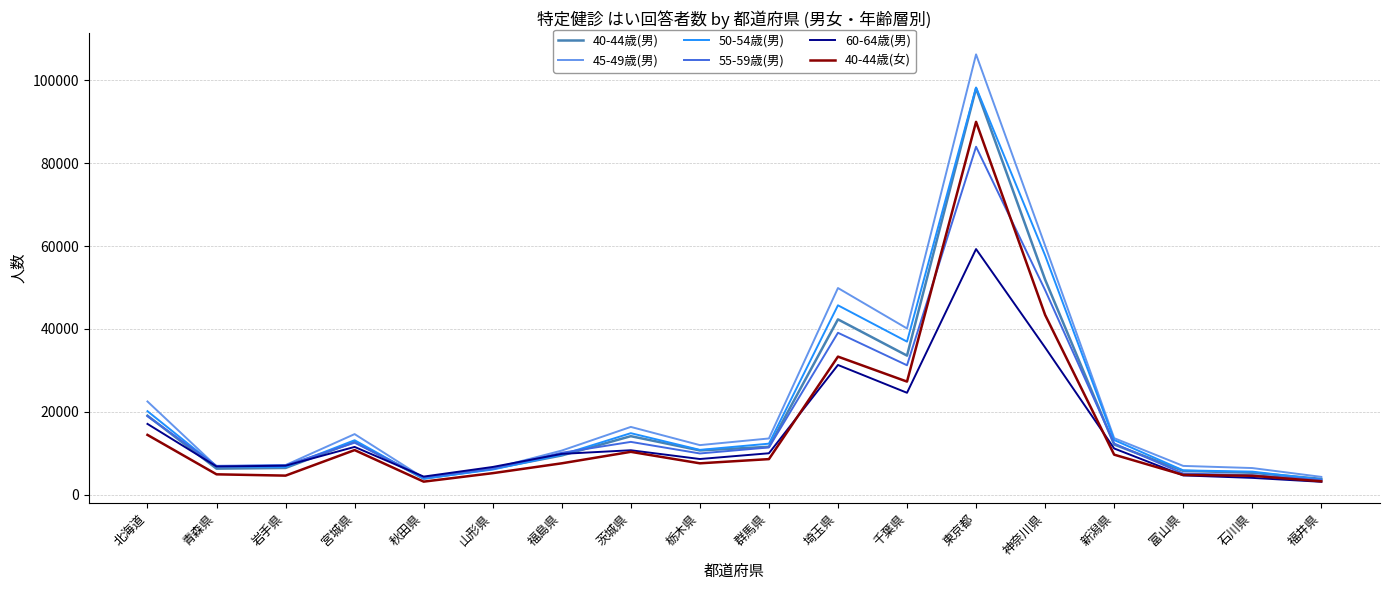

Which series has the widest spread of values?

45-49歳(男)